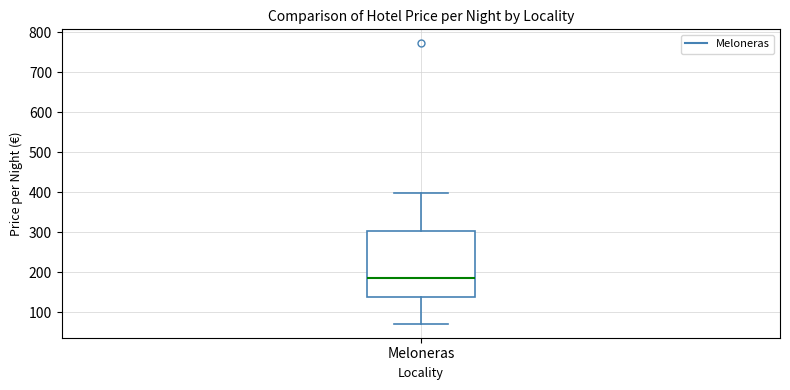

Transcribe this box plot: give where the median line is, the range the box spans, and where the two whiskers end, as read against the y-axis. The values are not printed on the chart, so give them approximately, as read against the axis.

median 190, box 140 to 300, whiskers 70 to 400